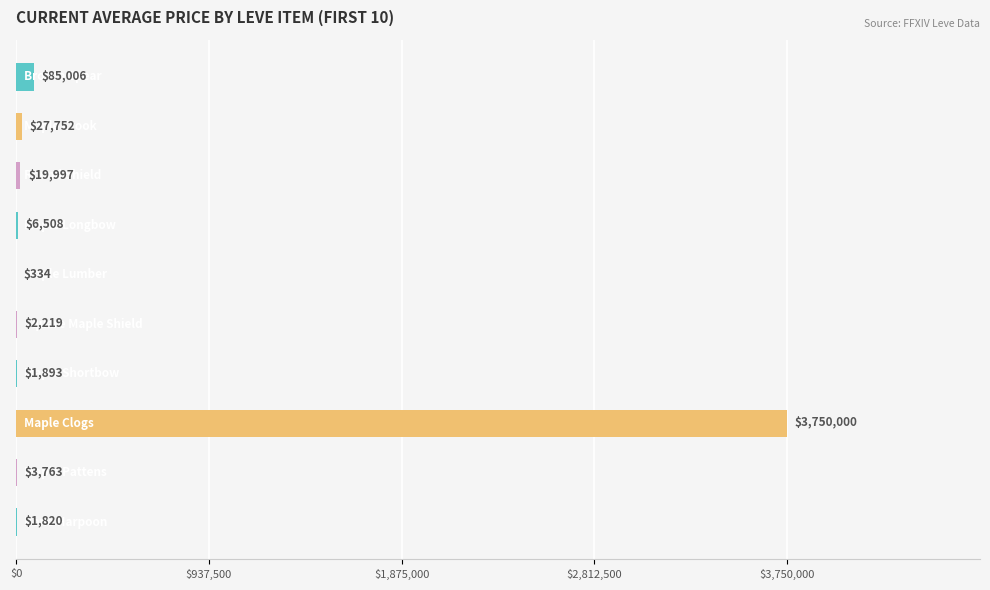

What is the maximum value shown in the chart?

3750000.0